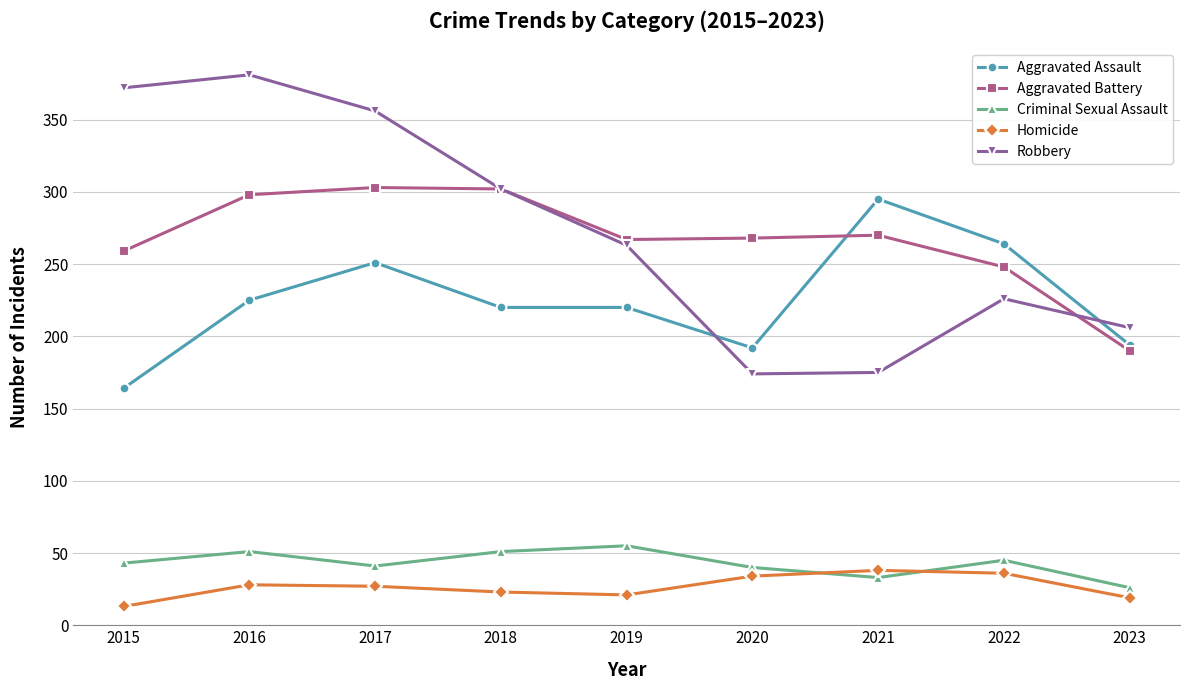

True or false: Homicide and Aggravated Battery cross at least once.

False